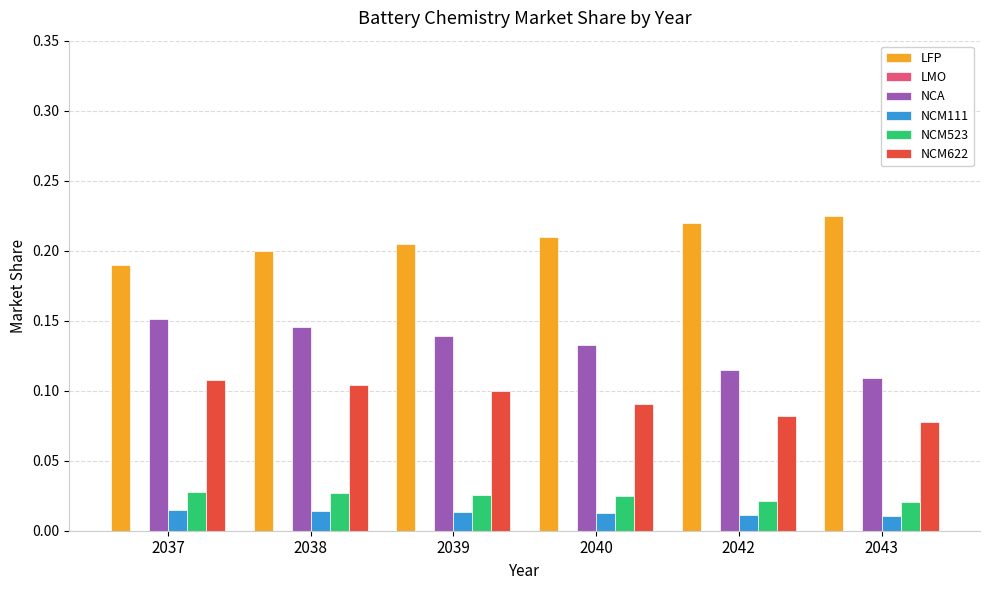

How many distinct data groups are displayed?

5